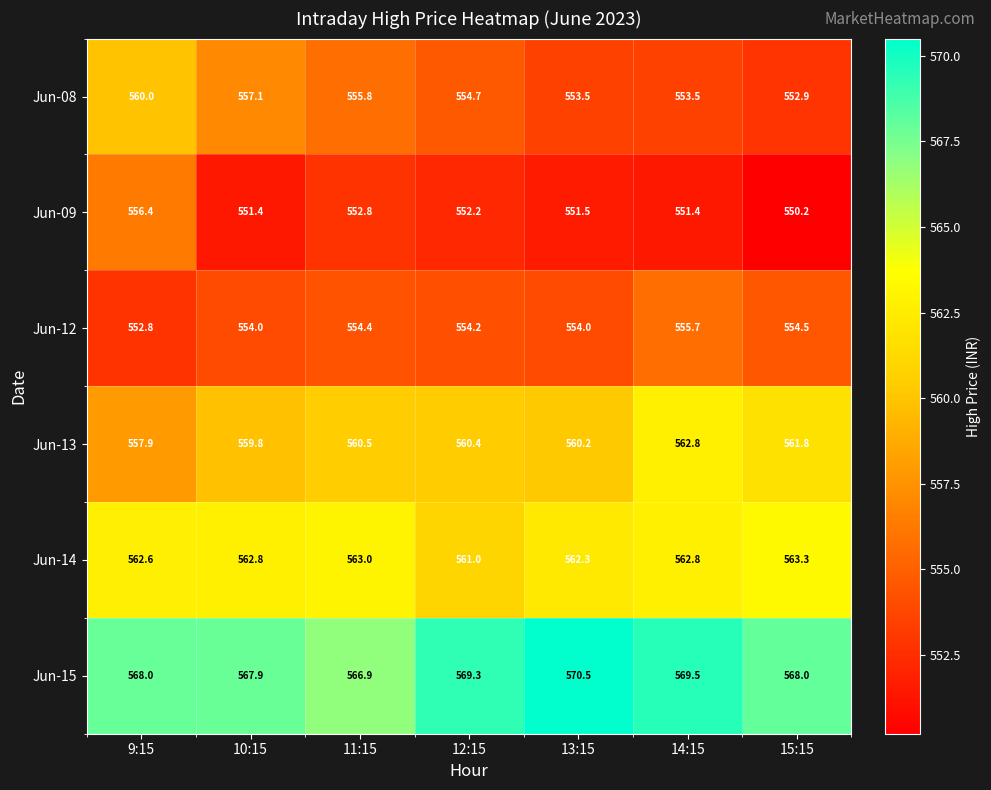

What is the greatest value displayed?

570.5